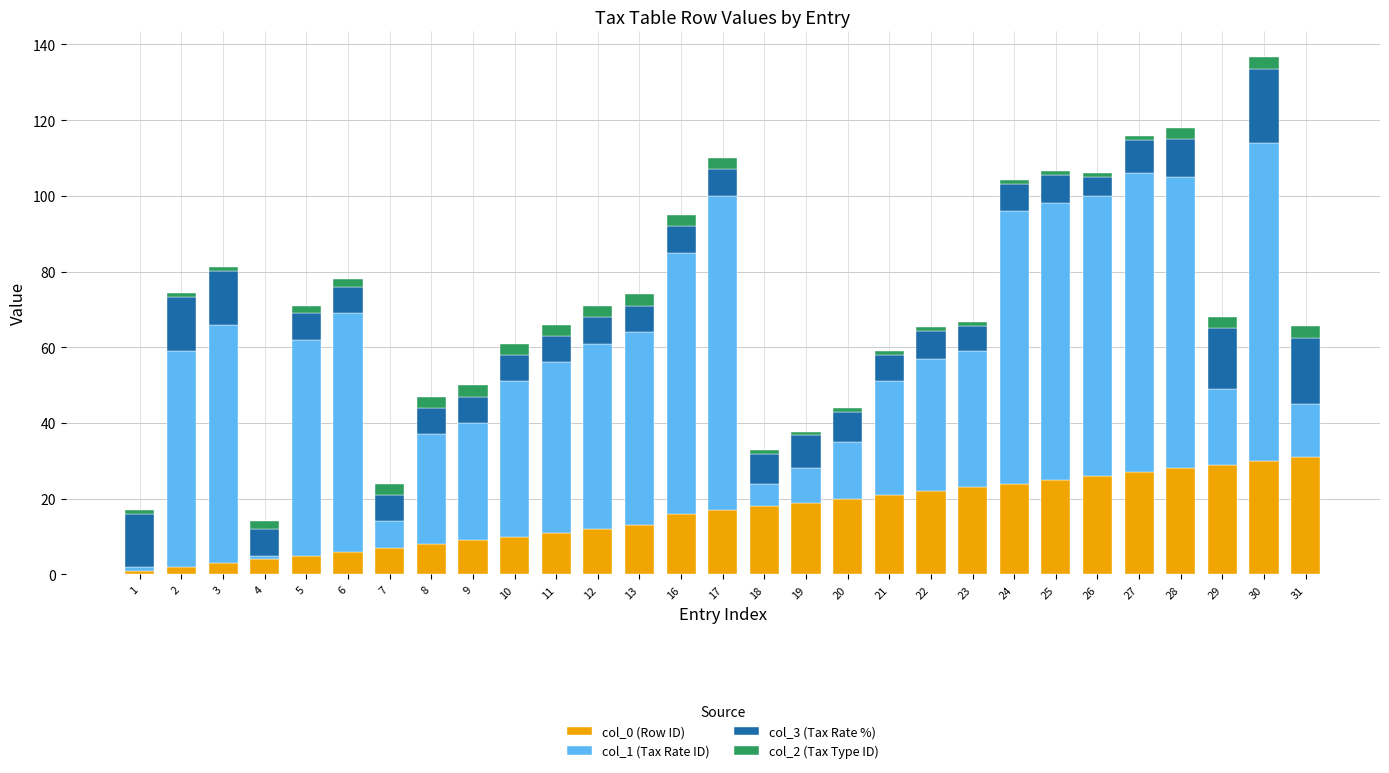

Are the bars grouped side by side (vs. stacked)?

No